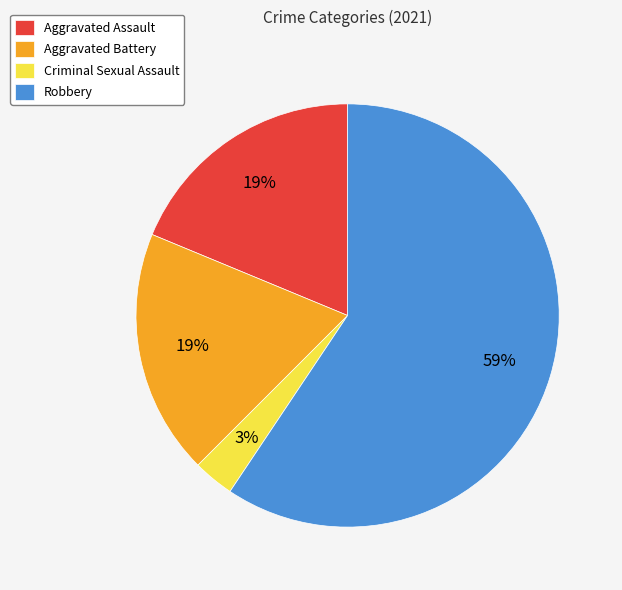

Which has a higher value, Aggravated Battery or Robbery?

Robbery